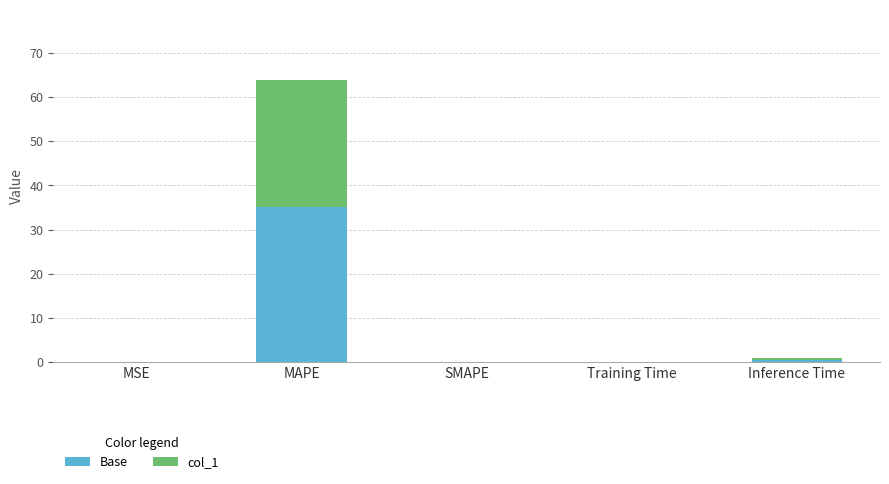

Count the number of data series in this chart.

2